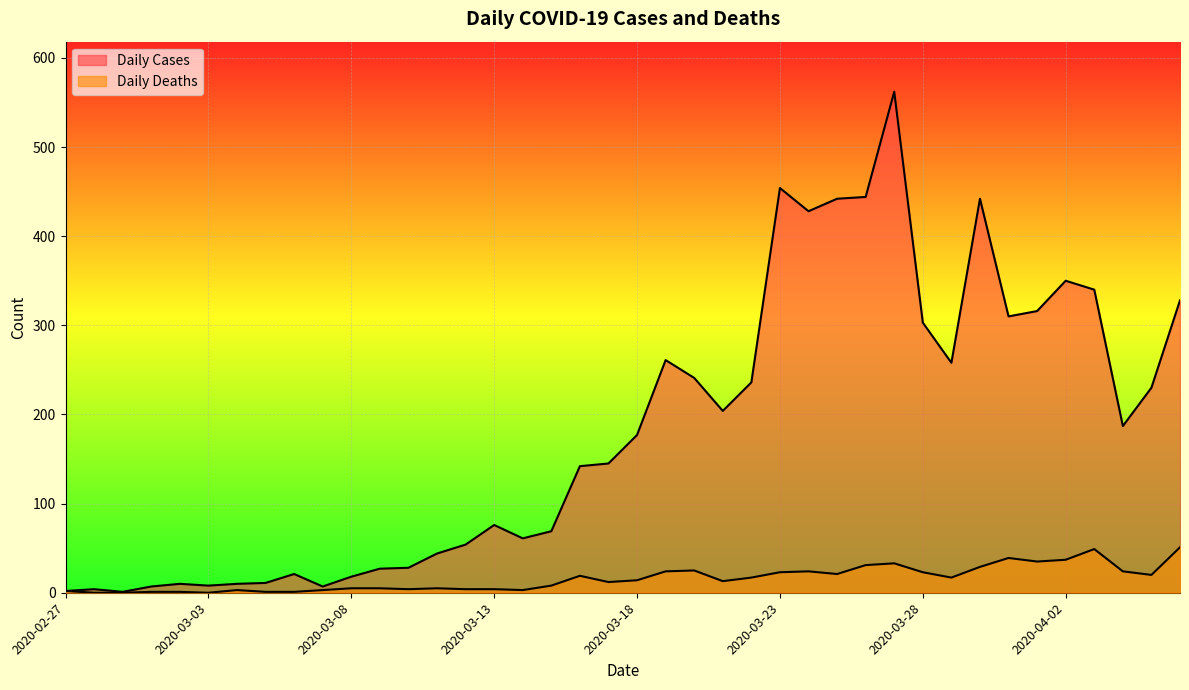

What is the total value across all series at 2020-03-03?

8